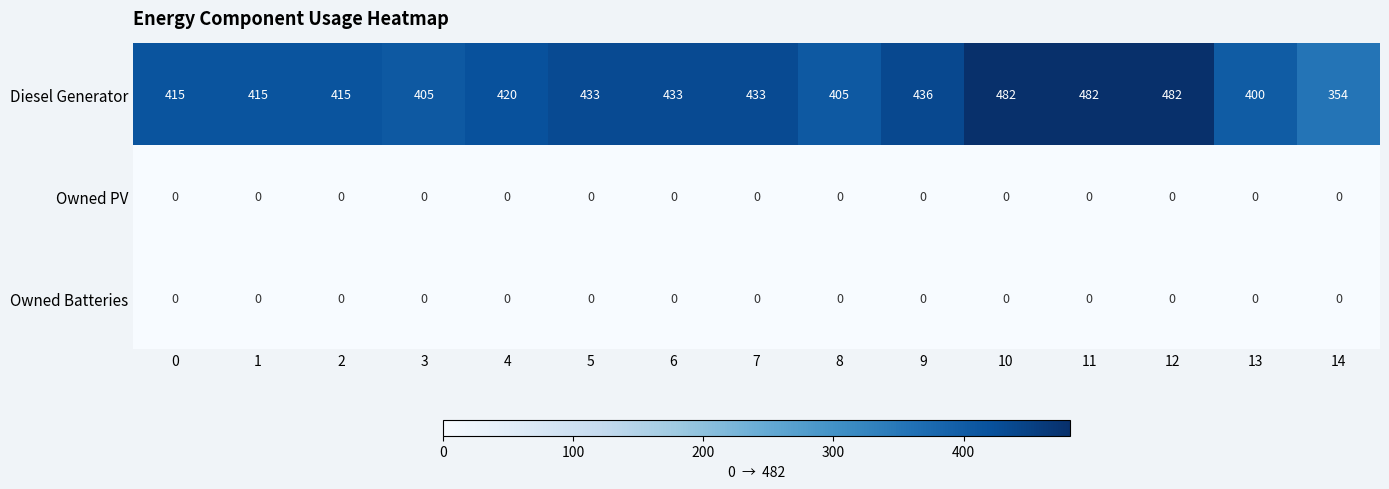

At how many categories does at least one series exceed 388?

14